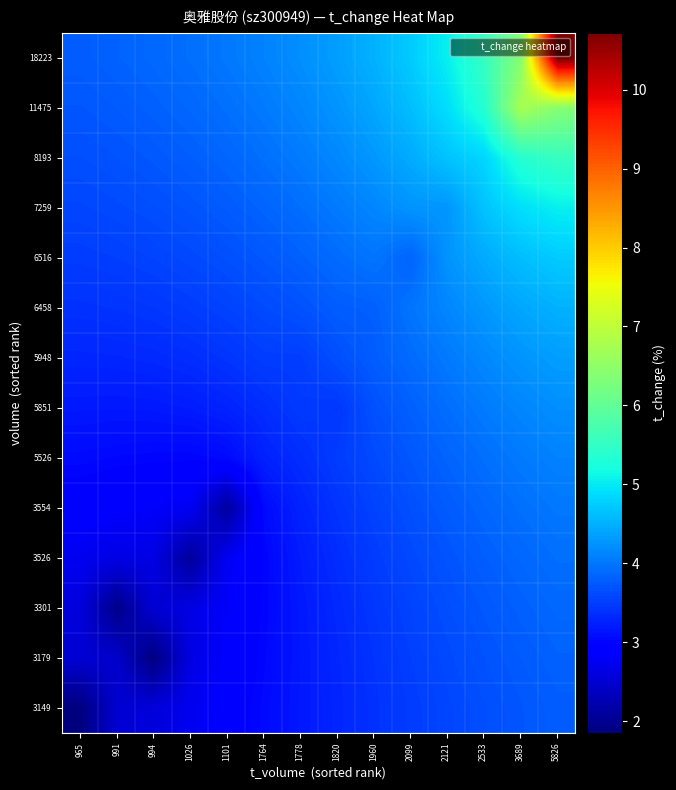

Reading left to right, extract all data points from this chart.

3149: 965=1.9	991=2.5	994=2.6	1026=2.7	1101=2.9	1764=3.0	1778=3.2	1820=3.3	1960=3.4	2099=3.5	2121=3.6	2533=3.6	3689=3.7	5826=3.8
3179: 965=2.5	991=2.5	994=1.9	1026=2.6	1101=2.9	1764=3.0	1778=3.2	1820=3.3	1960=3.4	2099=3.5	2121=3.6	2533=3.7	3689=3.8	5826=3.8
3301: 965=2.6	991=1.9	994=2.5	1026=2.6	1101=2.8	1764=3.0	1778=3.2	1820=3.3	1960=3.4	2099=3.5	2121=3.6	2533=3.7	3689=3.8	5826=3.9
3526: 965=2.7	991=2.6	994=2.6	1026=2.1	1101=2.8	1764=3.0	1778=3.2	1820=3.4	1960=3.5	2099=3.6	2121=3.7	2533=3.8	3689=3.9	5826=3.9
3554: 965=2.9	991=2.9	994=2.8	1026=2.8	1101=2.1	1764=3.0	1778=3.3	1820=3.4	1960=3.5	2099=3.7	2121=3.8	2533=3.9	3689=3.9	5826=4.0
5526: 965=3.0	991=3.0	994=3.0	1026=3.0	1101=3.0	1764=3.2	1778=3.4	1820=3.5	1960=3.6	2099=3.7	2121=3.8	2533=3.9	3689=4.0	5826=4.1
5851: 965=3.2	991=3.2	994=3.2	1026=3.2	1101=3.3	1764=3.4	1778=3.5	1820=3.4	1960=3.7	2099=3.8	2121=3.9	2533=4.0	3689=4.1	5826=4.2
5948: 965=3.3	991=3.3	994=3.3	1026=3.4	1101=3.4	1764=3.5	1778=3.5	1820=3.7	1960=3.8	2099=3.9	2121=4.0	2533=4.1	3689=4.3	5826=4.3
6458: 965=3.4	991=3.4	994=3.4	1026=3.5	1101=3.5	1764=3.6	1778=3.7	1820=3.8	1960=3.8	2099=4.0	2121=4.1	2533=4.3	3689=4.4	5826=4.5
6516: 965=3.5	991=3.5	994=3.6	1026=3.6	1101=3.7	1764=3.7	1778=3.8	1820=3.9	1960=4.0	2099=3.8	2121=4.3	2533=4.5	3689=4.6	5826=4.7
7259: 965=3.6	991=3.6	994=3.6	1026=3.7	1101=3.8	1764=3.8	1778=3.9	1820=4.0	1960=4.1	2099=4.3	2121=4.3	2533=4.7	3689=4.9	5826=5.0
8193: 965=3.6	991=3.7	994=3.7	1026=3.8	1101=3.9	1764=3.9	1778=4.0	1820=4.2	1960=4.3	2099=4.5	2121=4.7	2533=4.8	3689=5.4	5826=5.5
11475: 965=3.7	991=3.8	994=3.8	1026=3.9	1101=3.9	1764=4.0	1778=4.1	1820=4.3	1960=4.4	2099=4.6	2121=4.9	2533=5.4	3689=6.8	5826=6.4
18223: 965=3.8	991=3.8	994=3.9	1026=3.9	1101=4.0	1764=4.1	1778=4.2	1820=4.3	1960=4.5	2099=4.7	2121=5.0	2533=5.5	3689=6.4	5826=10.7